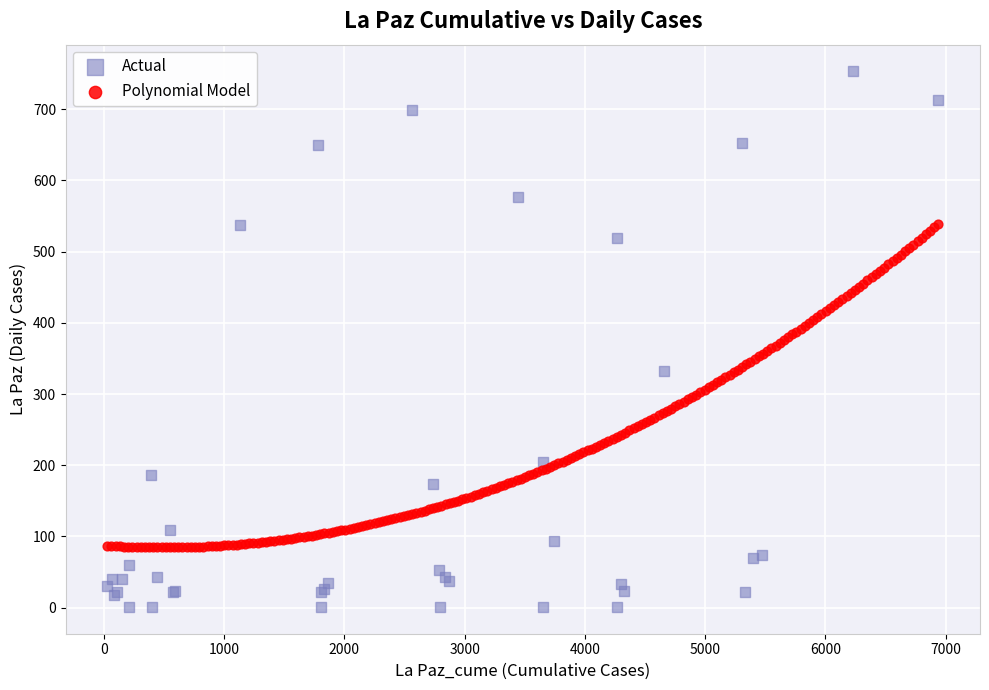

Which series reaches the minimum Y coordinate?

Actual